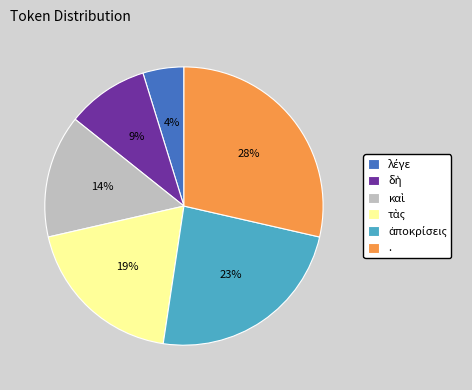

Does καὶ represent more than half of the total?

No